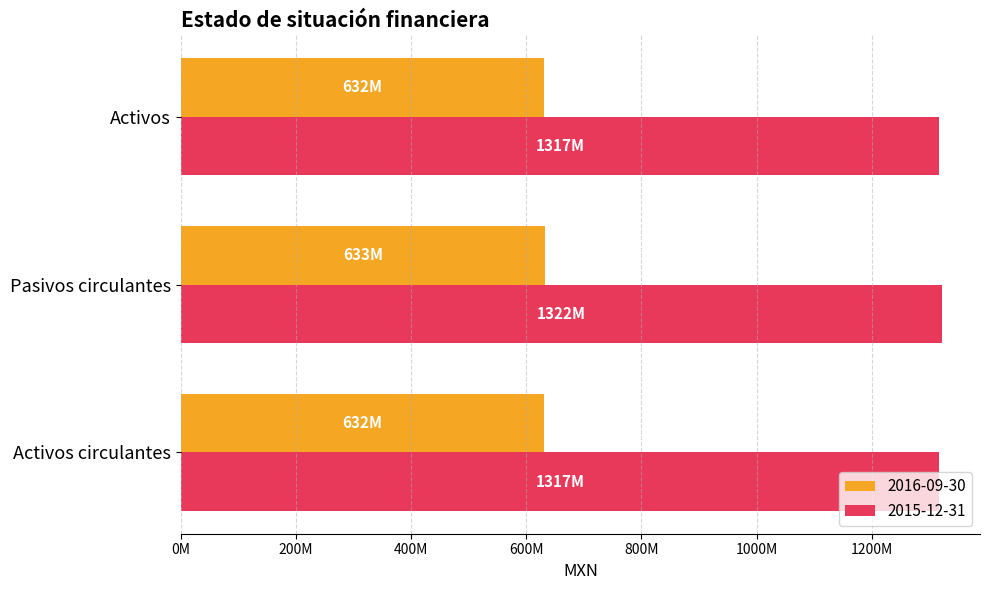

At how many categories does at least one series exceed 746209287?

3